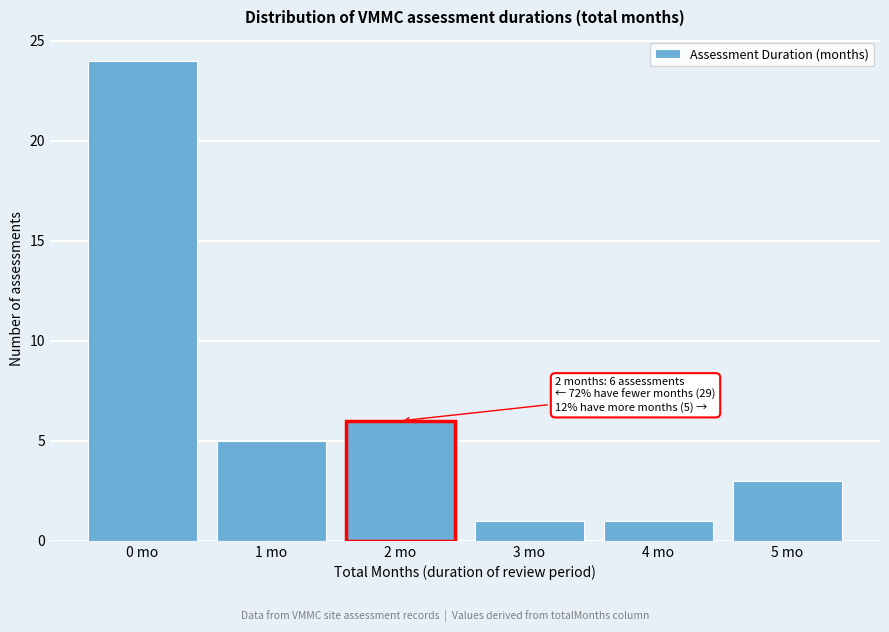

Reading left to right, list all the values displayed in this chart.

24	5	6	1	1	3